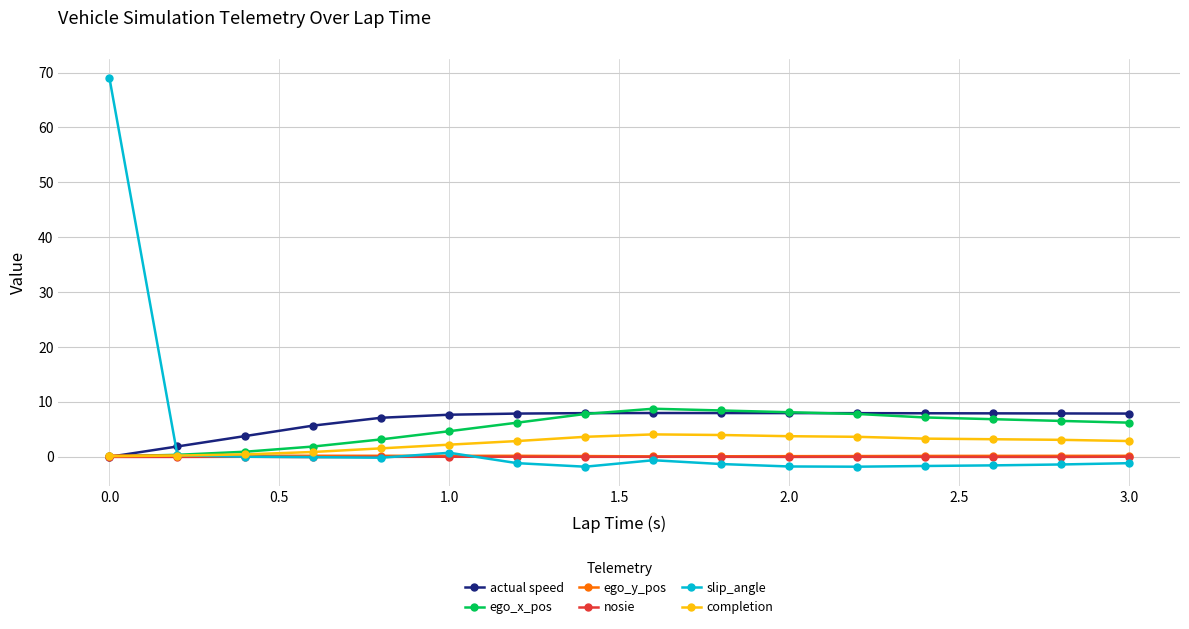

What is the minimum value shown in the chart?

-1.8